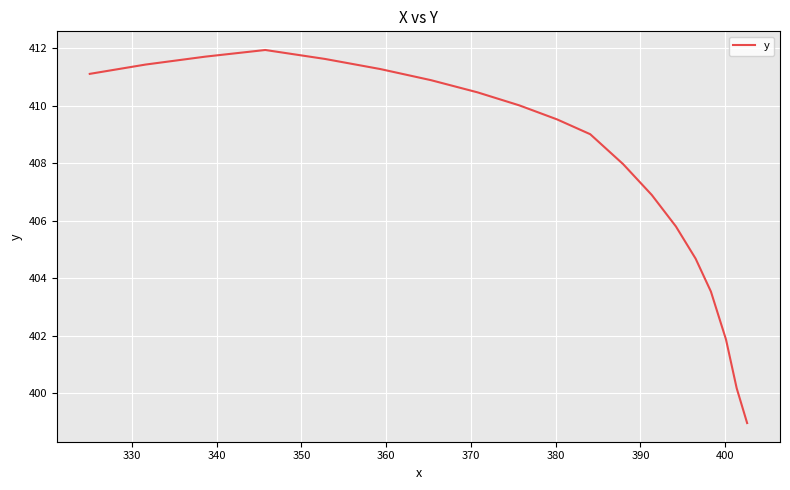

What is the smallest value displayed?

399.0